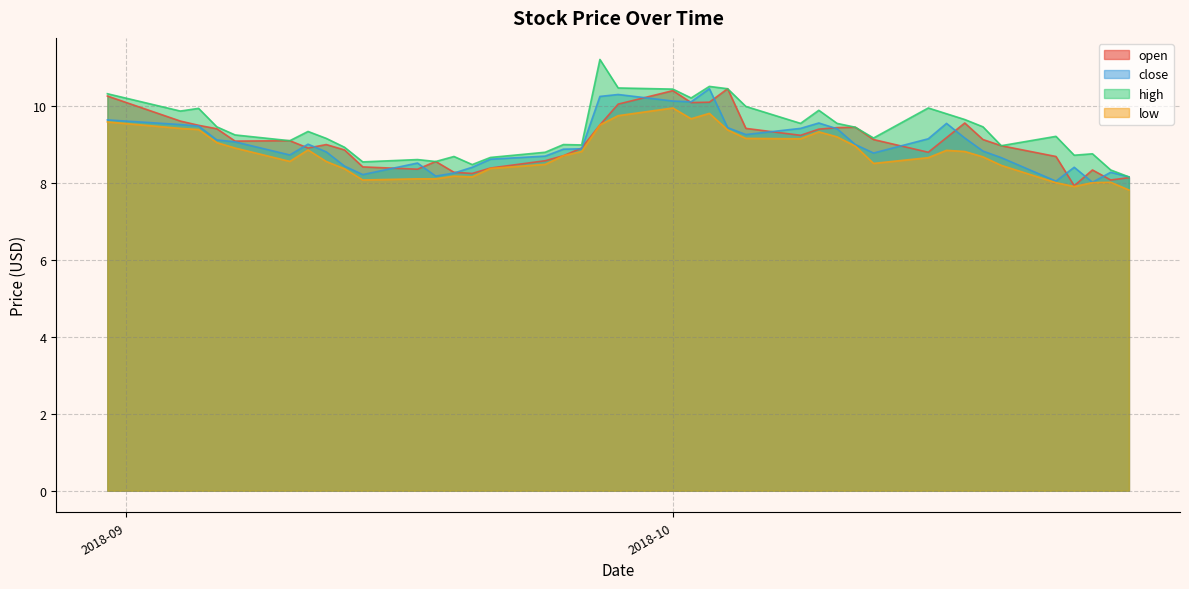

The value of close at 2018-10-18 is 2.9. True or false?

False